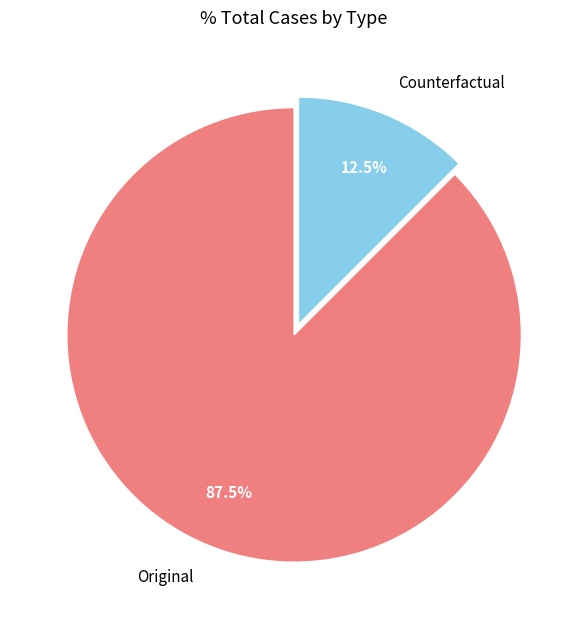

To the nearest percent, what is the difference between the largest and smallest slice percentages?

75%